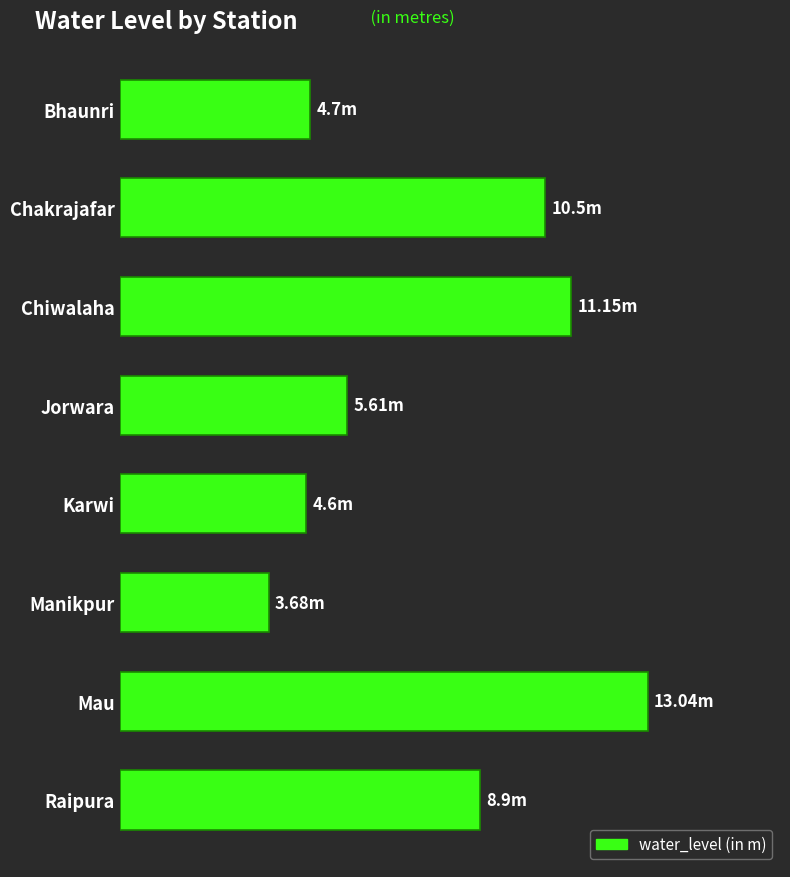

Which label corresponds to the smallest value in the chart?

Manikpur